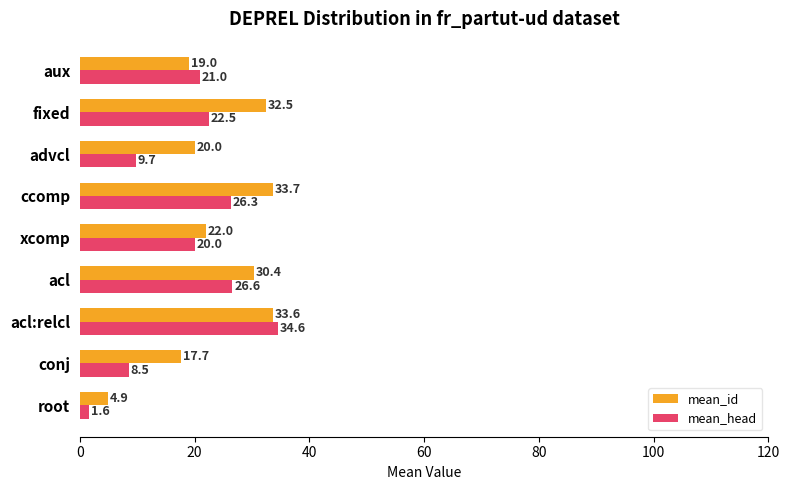

List the labels in order of mean_head value, smallest first.

root, conj, advcl, xcomp, aux, fixed, ccomp, acl, acl:relcl